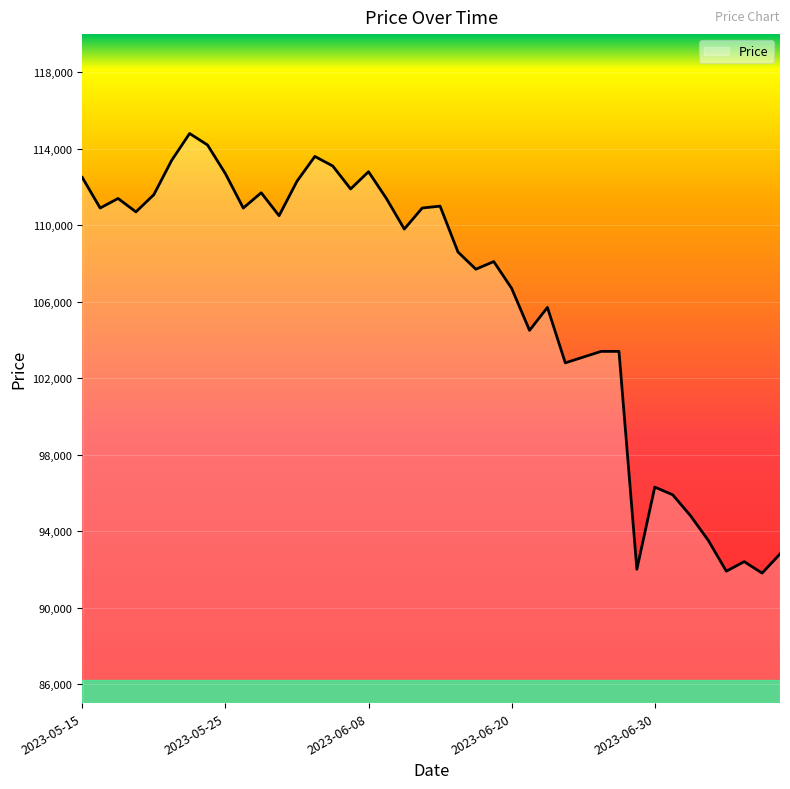

What is the smallest value displayed?

91800